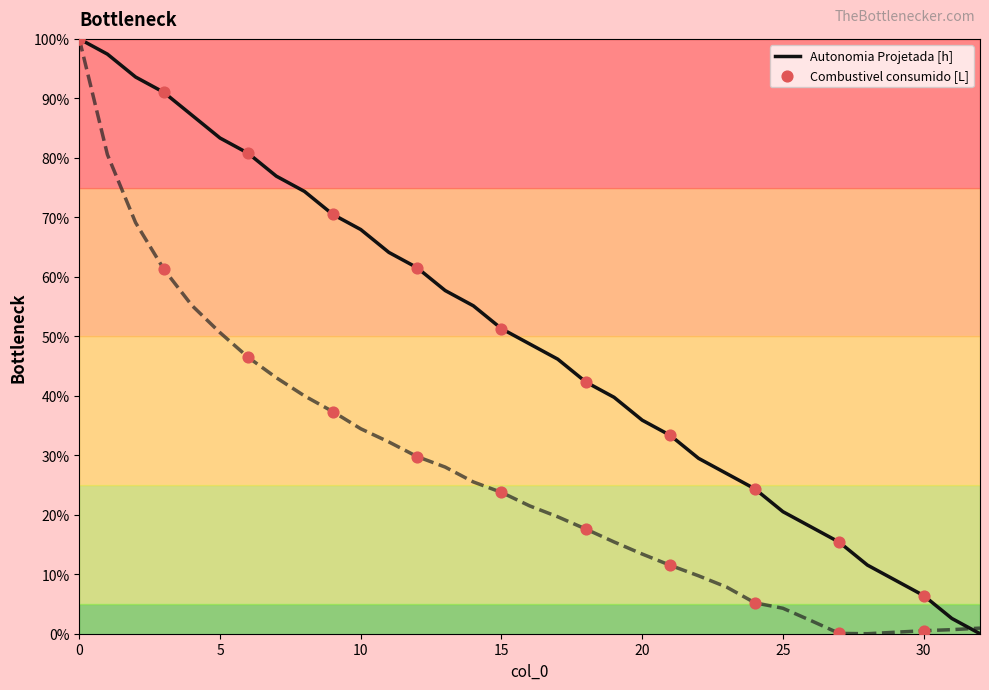

Which series has the largest total across all categories?

Autonomia Projetada [h]